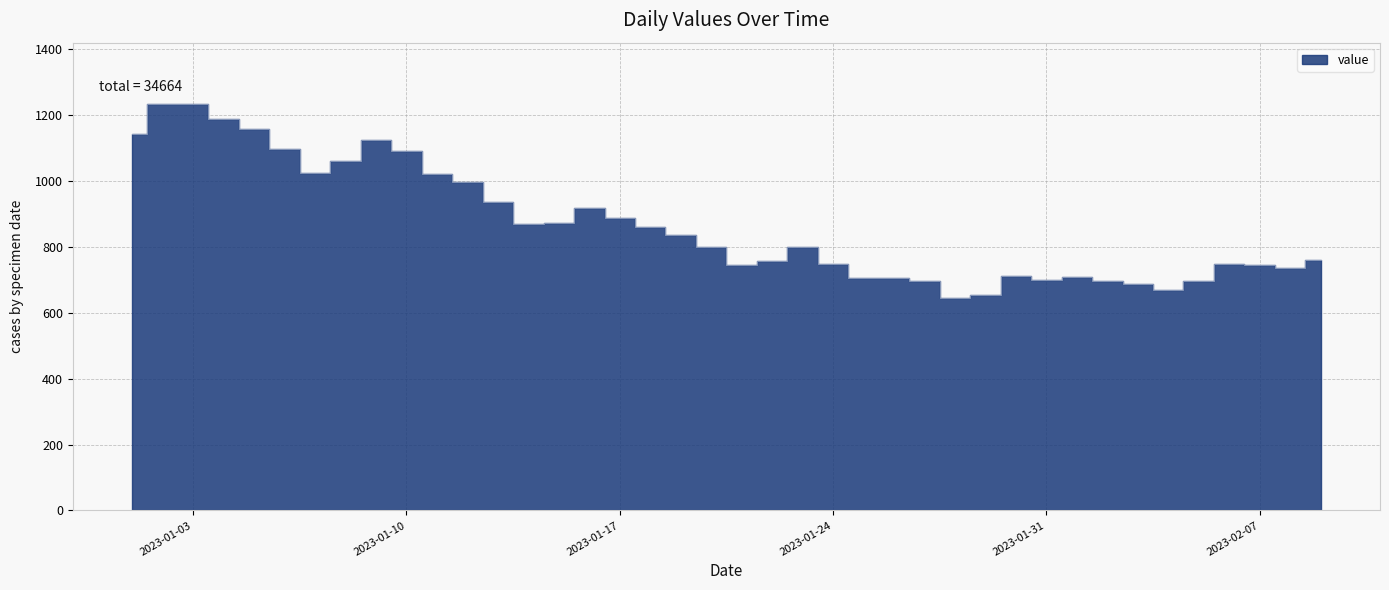

What is the sum of the values at 2023-01-26 and 2023-01-25?

1410